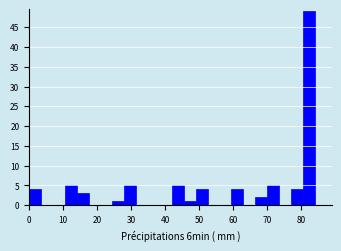

Read against the x-axis, roughly where is the centre of the tallest bar?

82